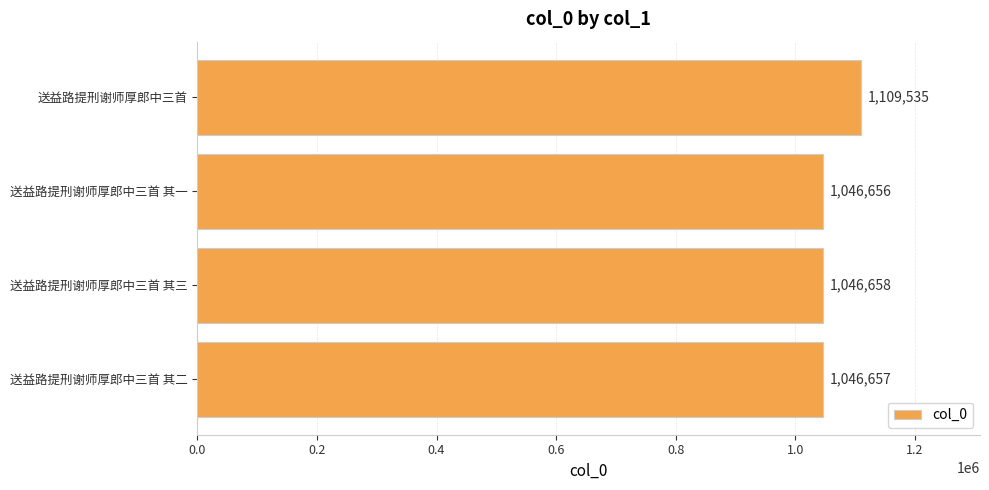

Rank the categories by value from highest to lowest.

送益路提刑谢师厚郎中三首, 送益路提刑谢师厚郎中三首 其三, 送益路提刑谢师厚郎中三首 其二, 送益路提刑谢师厚郎中三首 其一